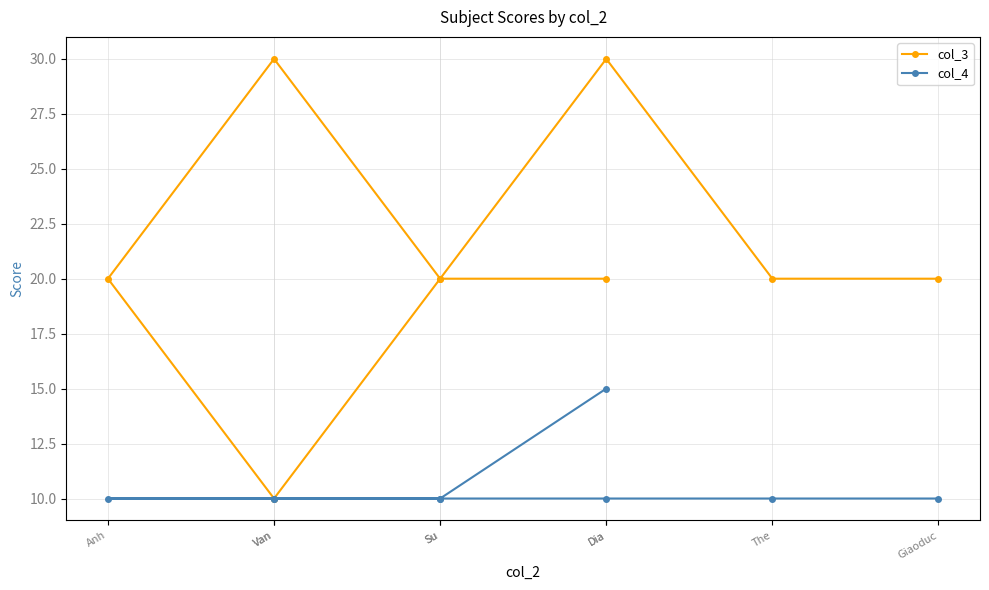

What is the sum of the col_4 values at Van and Anh?

20